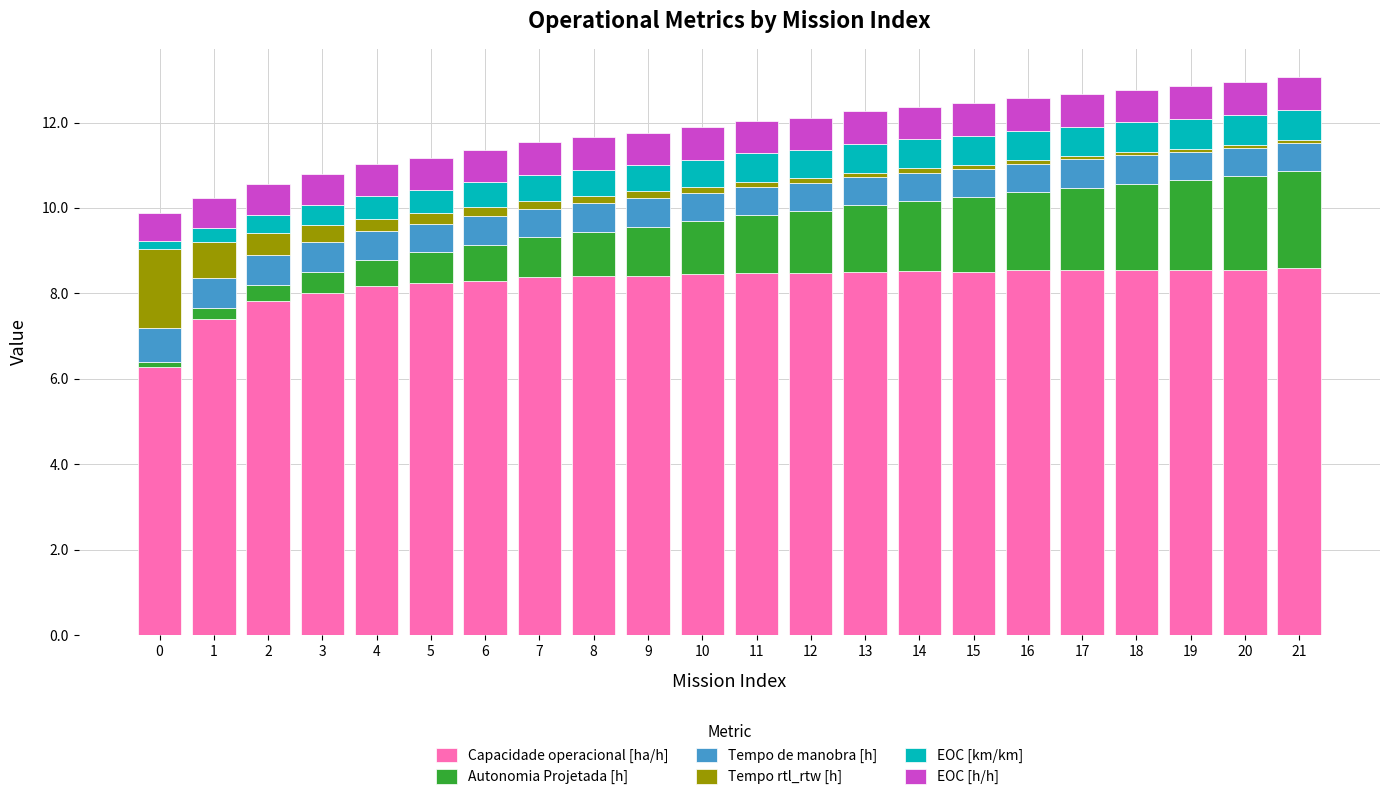

The Capacidade operacional [ha/h] series shows 2.7 at 16. True or false?

False